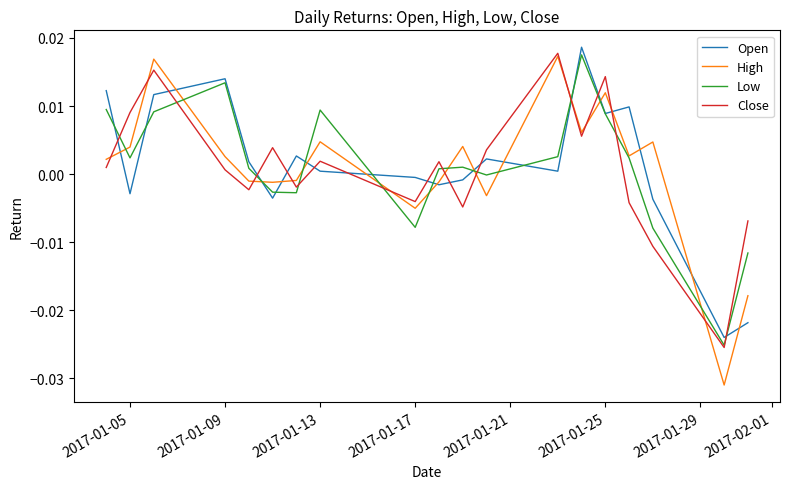

How many times do Close and Open cross each other?

13